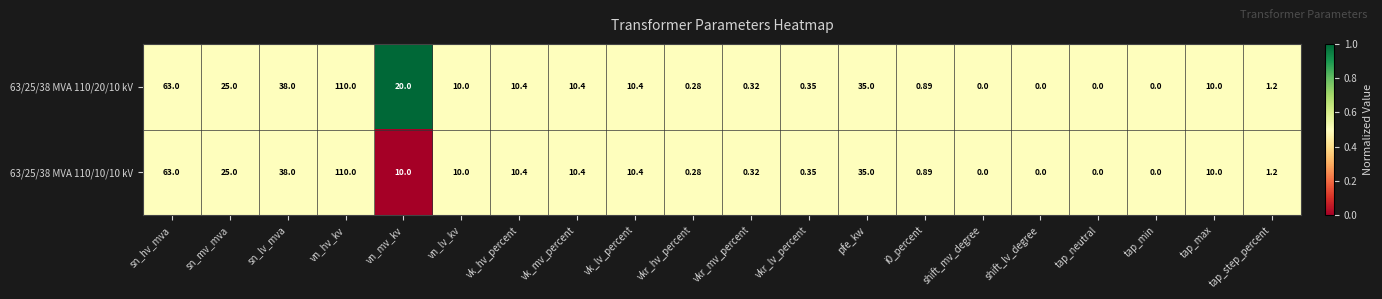

Is the value of 63/25/38 MVA 110/20/10 kV at vn_lv_kv greater than the value of 63/25/38 MVA 110/10/10 kV at pfe_kw?

No